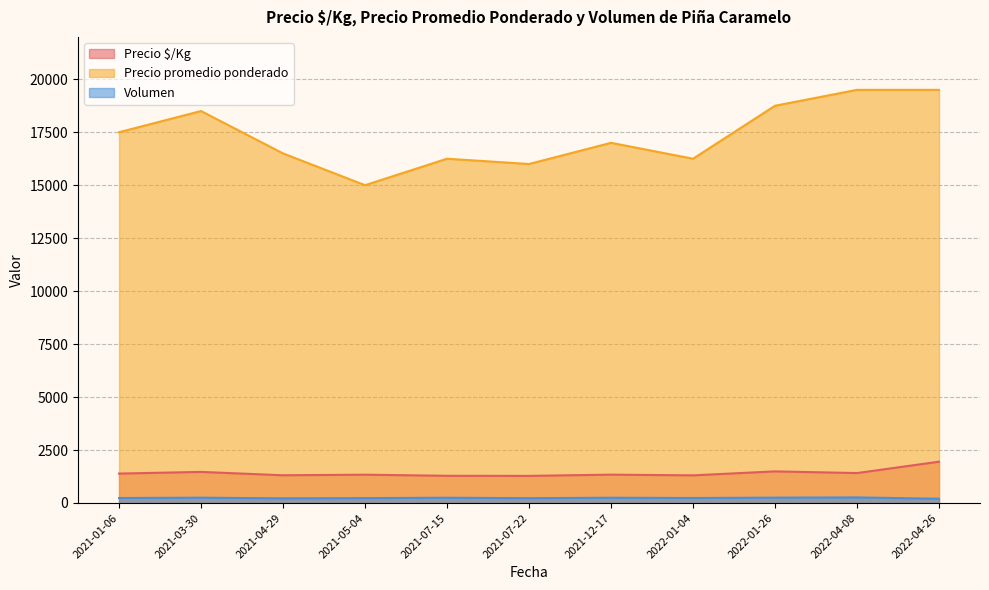

What is the difference between the maximum and minimum values in the Precio promedio ponderado series?

4500.0